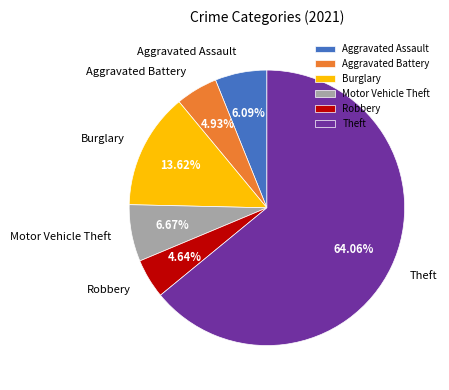

Is the sum of Motor Vehicle Theft and Aggravated Assault greater than half?

No